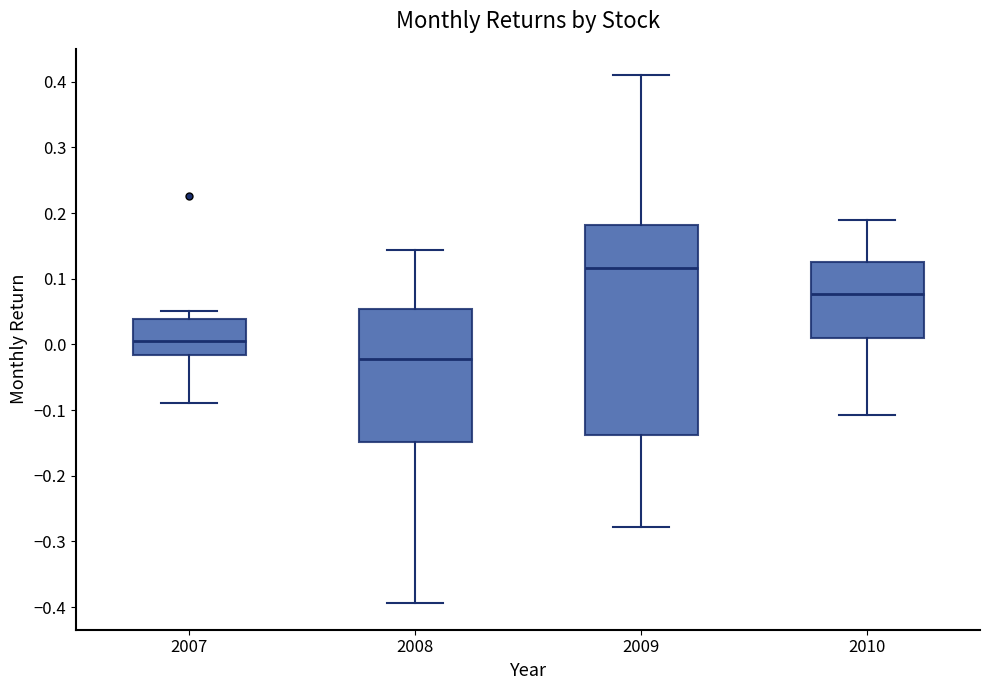

Which box is the tallest, from its lower edge to its upper edge?

2009